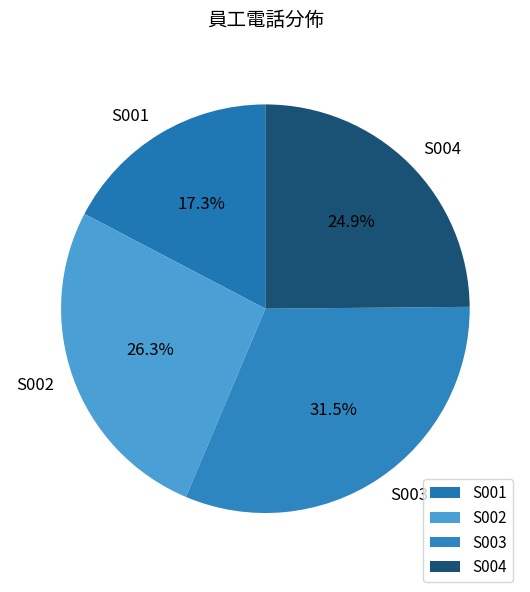

To the nearest percent, what percentage of the pie is S001?

17%